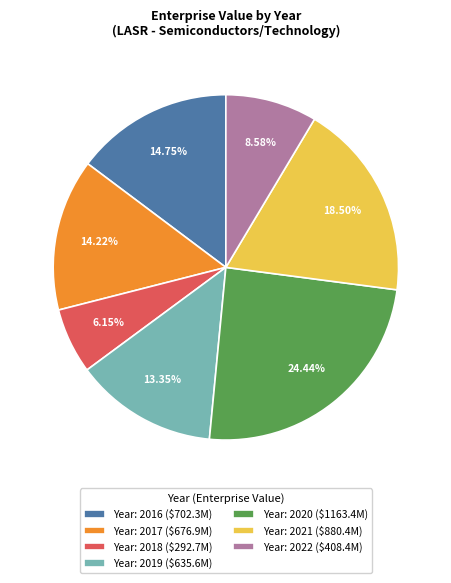

Does Year: 2018 ($292.7M) represent more than half of the total?

No